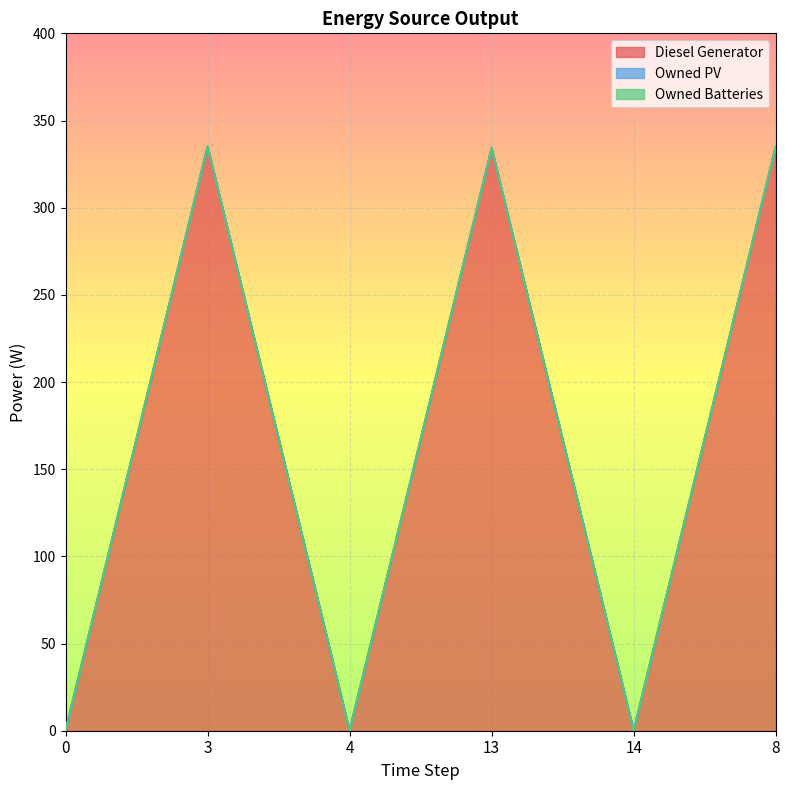

Reading left to right, list all the values displayed in this chart.

Diesel Generator: 0=0	3=335	4=0	13=334	14=0	8=335
Owned PV: 0=0	3=0	4=0	13=0	14=0	8=0
Owned Batteries: 0=0	3=0	4=0	13=0	14=0	8=0